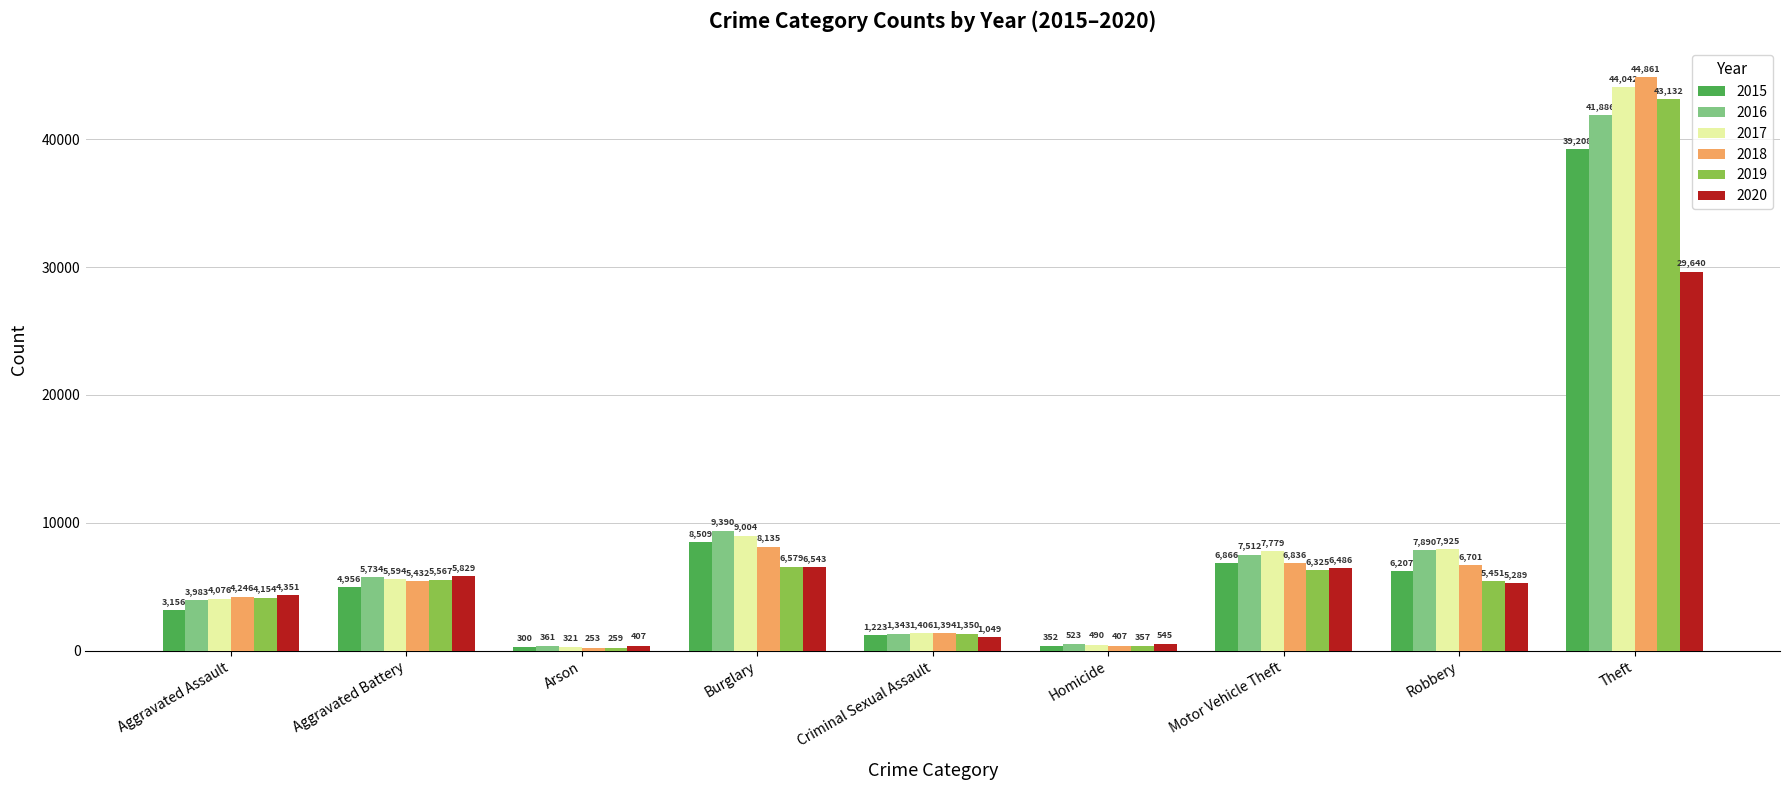

Is the value of 2015 at Motor Vehicle Theft greater than the value of 2020 at Homicide?

Yes